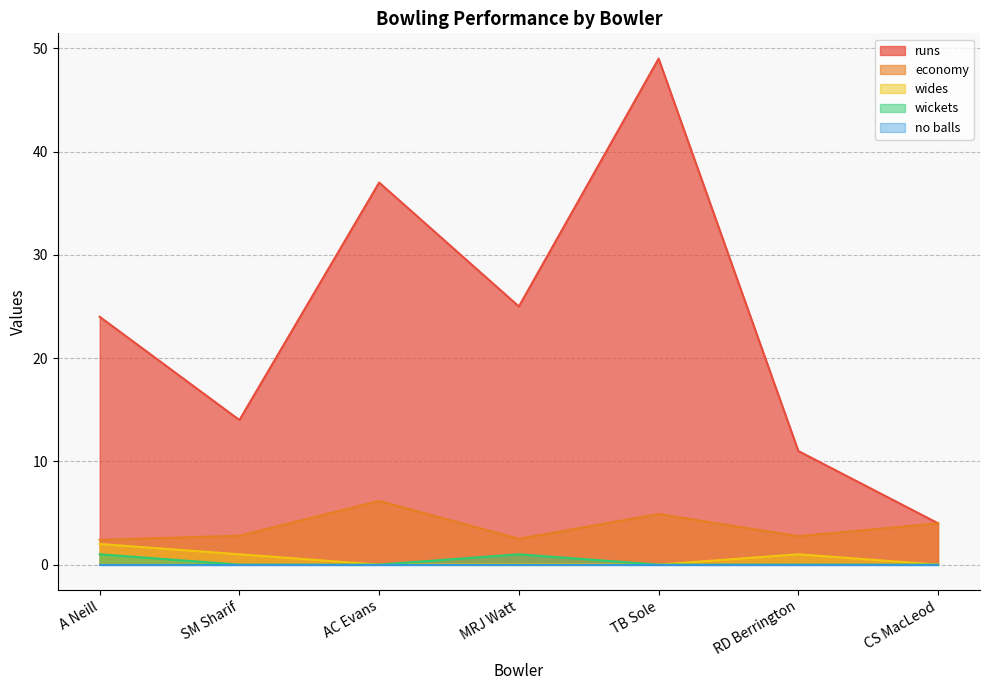

At which label is wides closest to 1?

SM Sharif